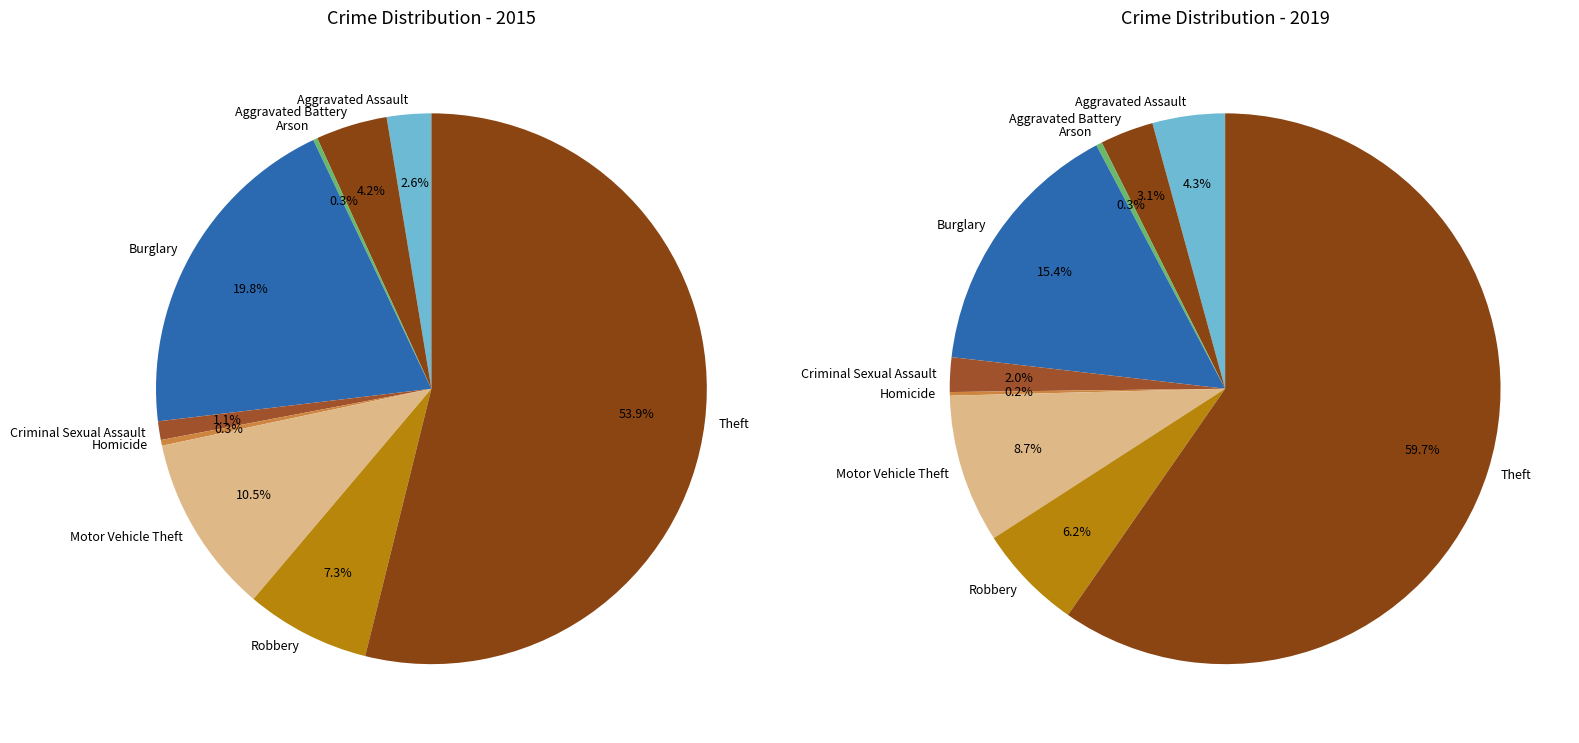

The 7 slice represents 1% of the pie. True or false?

False